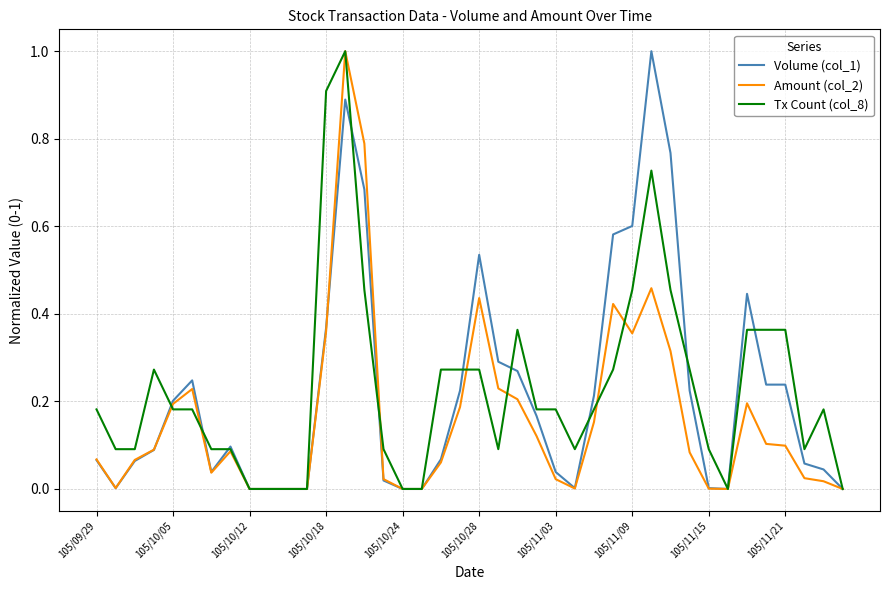

How many series are shown in this chart?

3